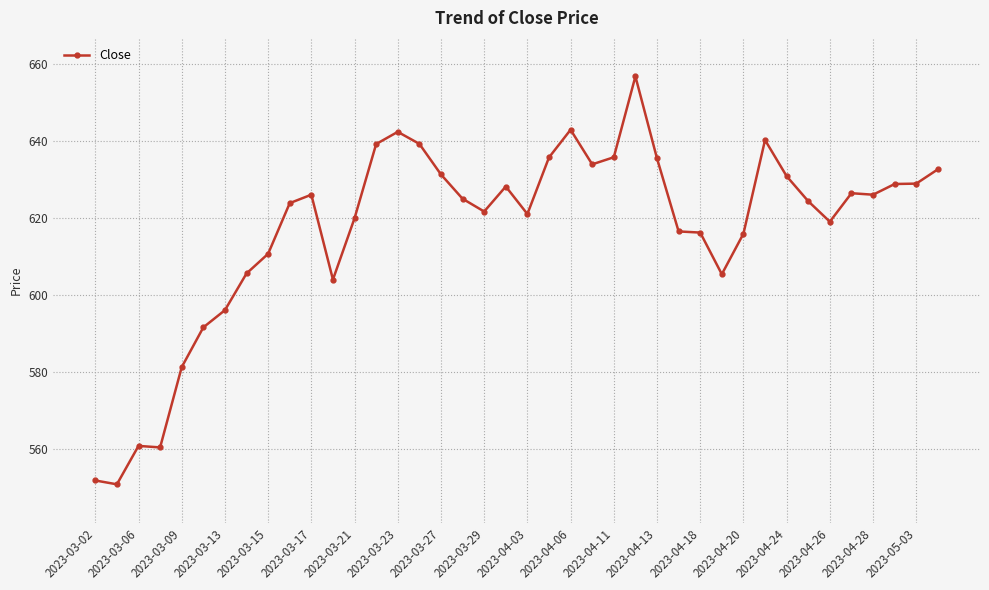

What is the maximum value shown in the chart?

656.9